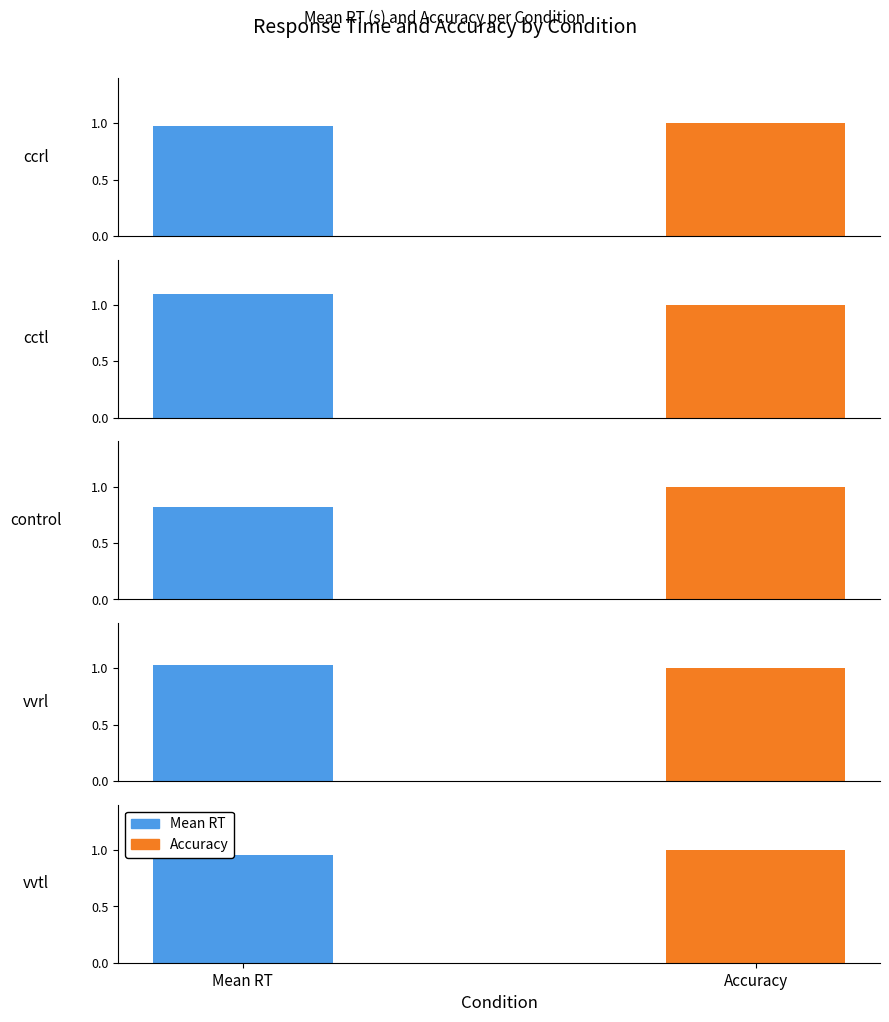

Is it true that Accuracy equals 1.0 at vvrl?

True